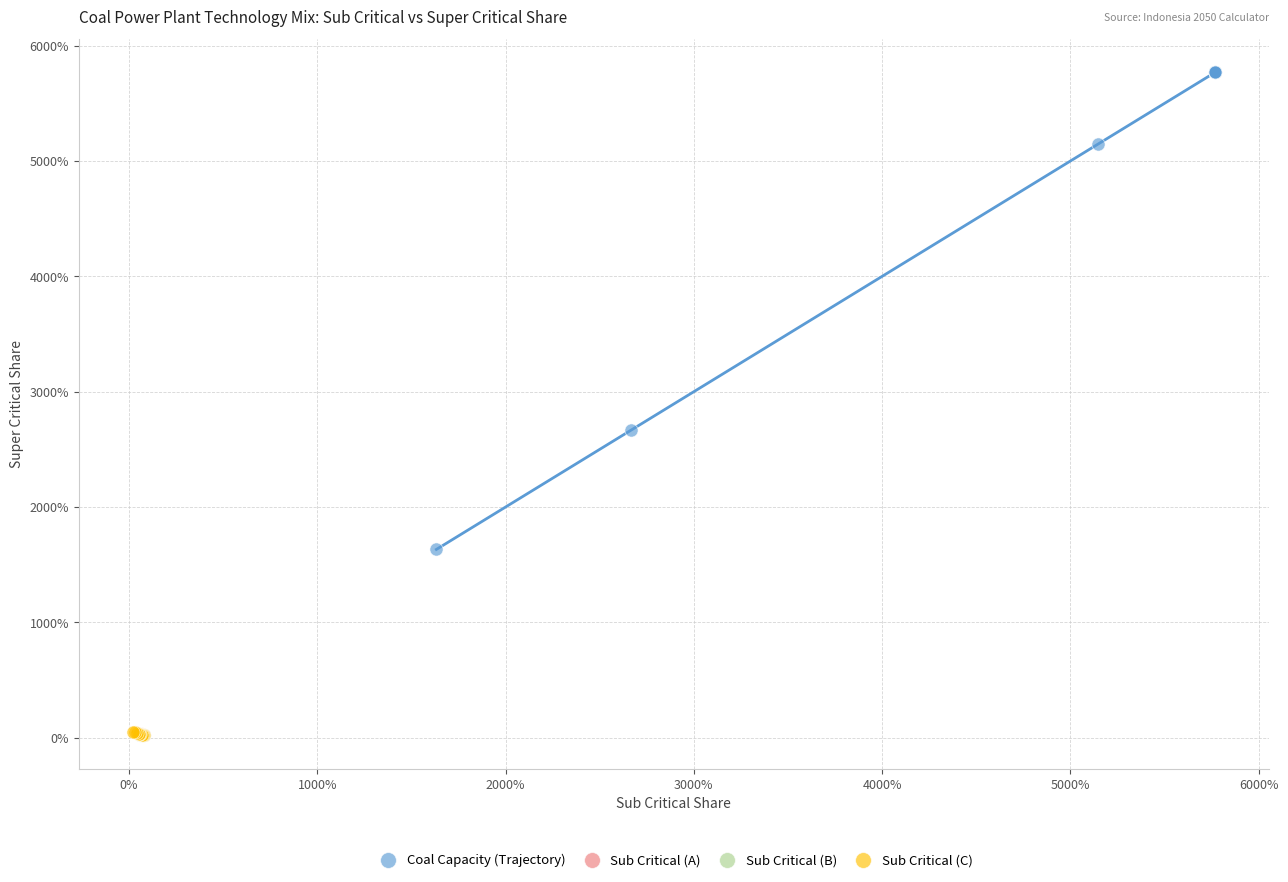

What are all the series names shown in the legend?

Coal Capacity (Trajectory), Sub Critical (A), Sub Critical (B), Sub Critical (C)